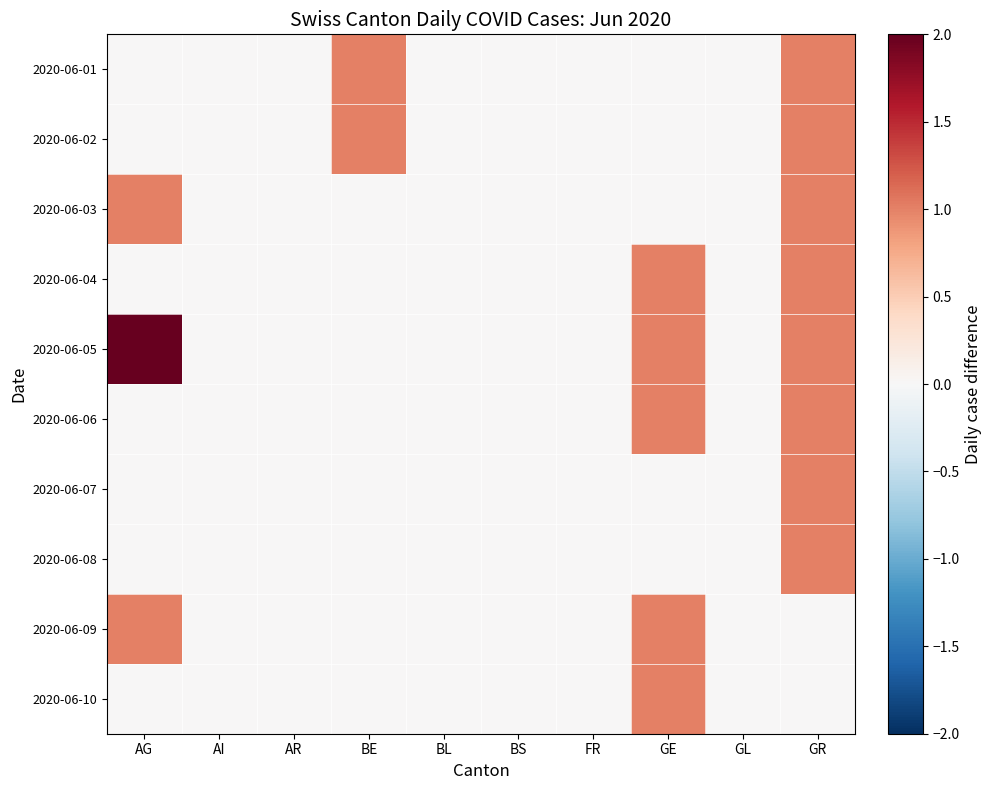

At which category is the sum across all series the highest?

GR